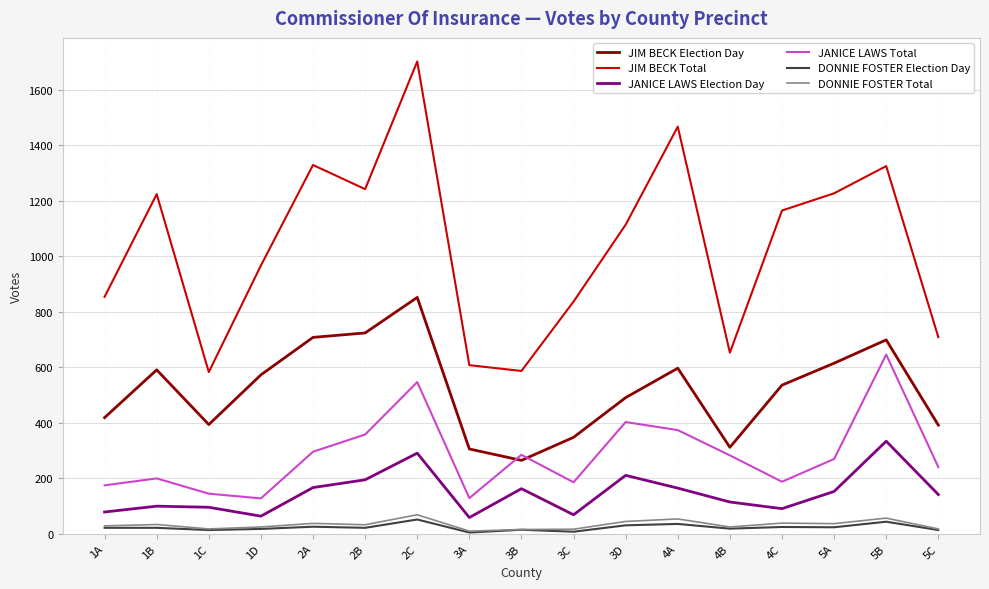

At which category is the sum across all series the highest?

2C